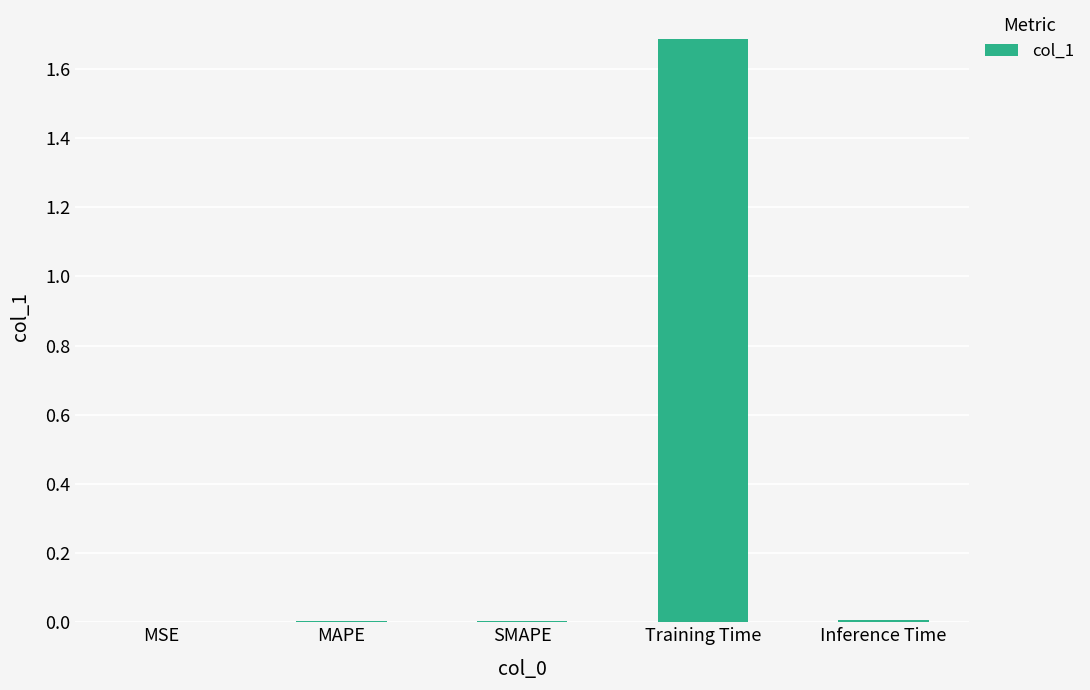

Which category has the highest value across all series?

Training Time